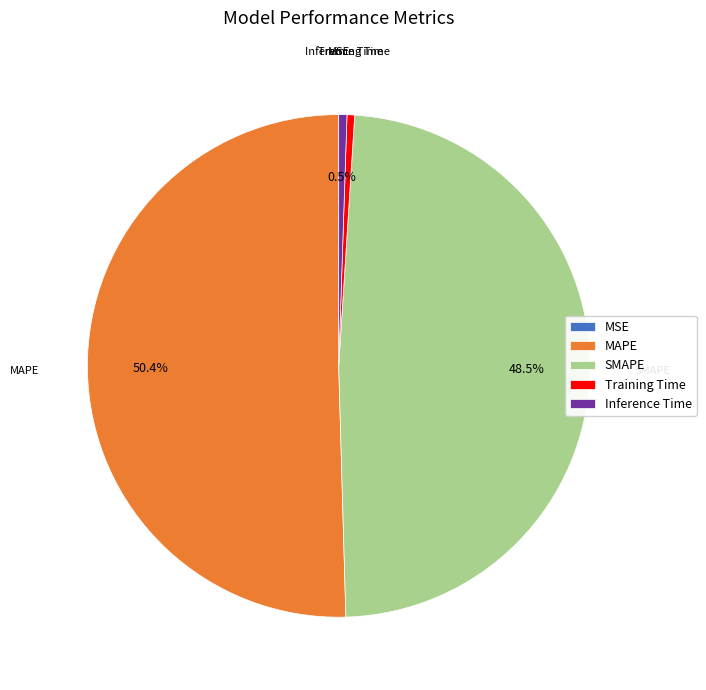

To the nearest percent, what percentage of the pie is MAPE?

50%